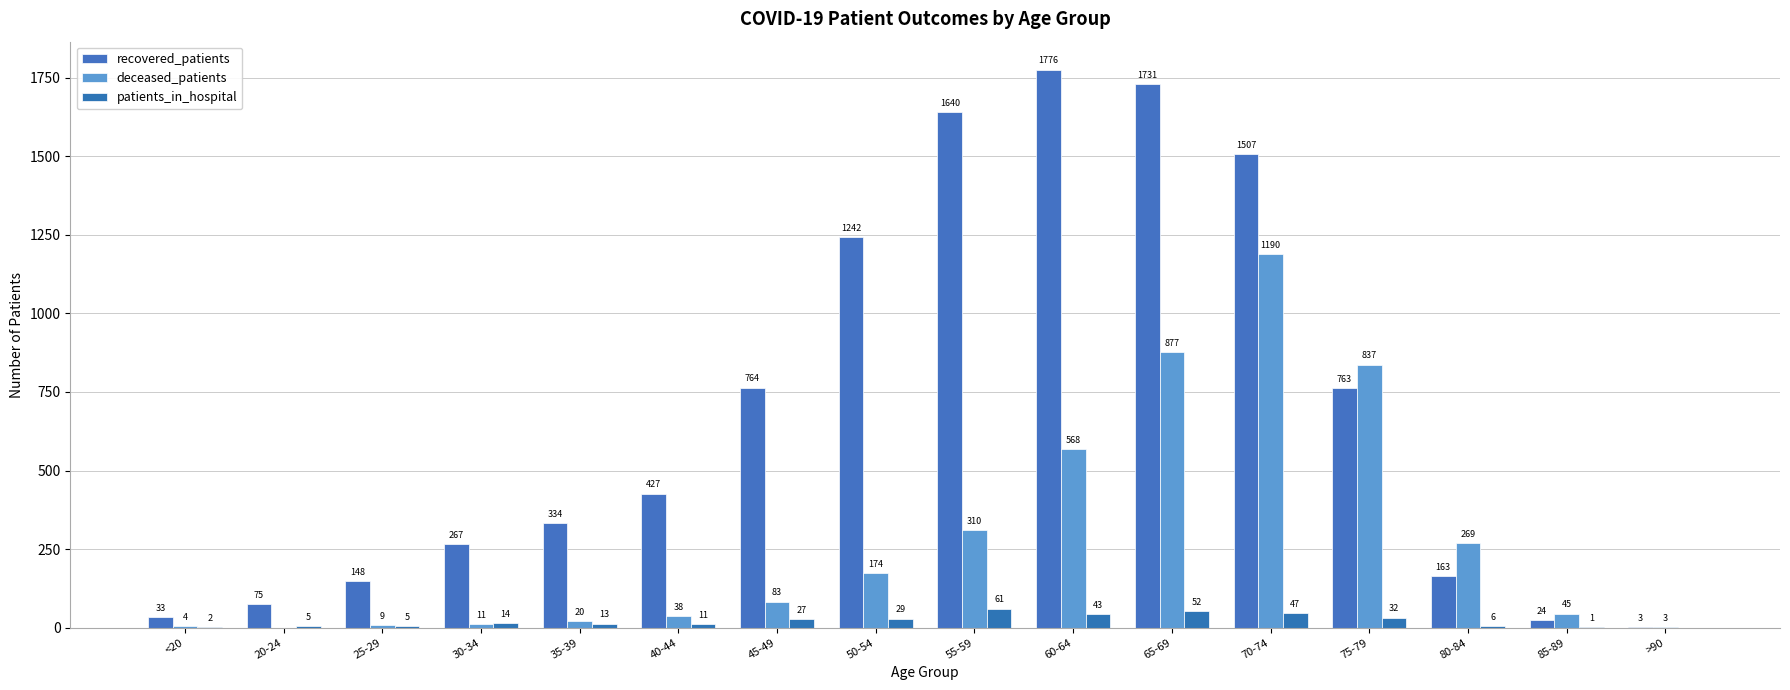

What position from the right is <20?

16